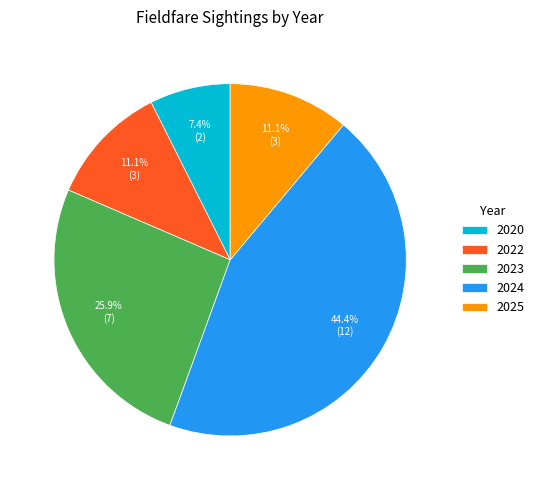

Is the sum of 2025 and 2020 greater than half?

No